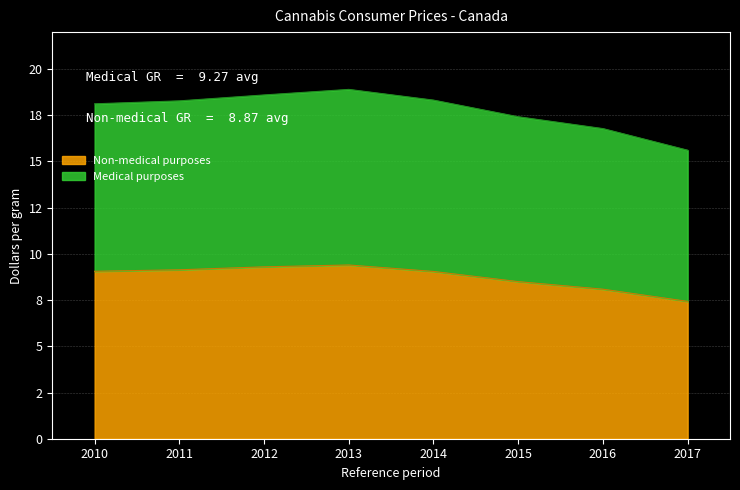

Does the chart have visible grid lines?

Yes